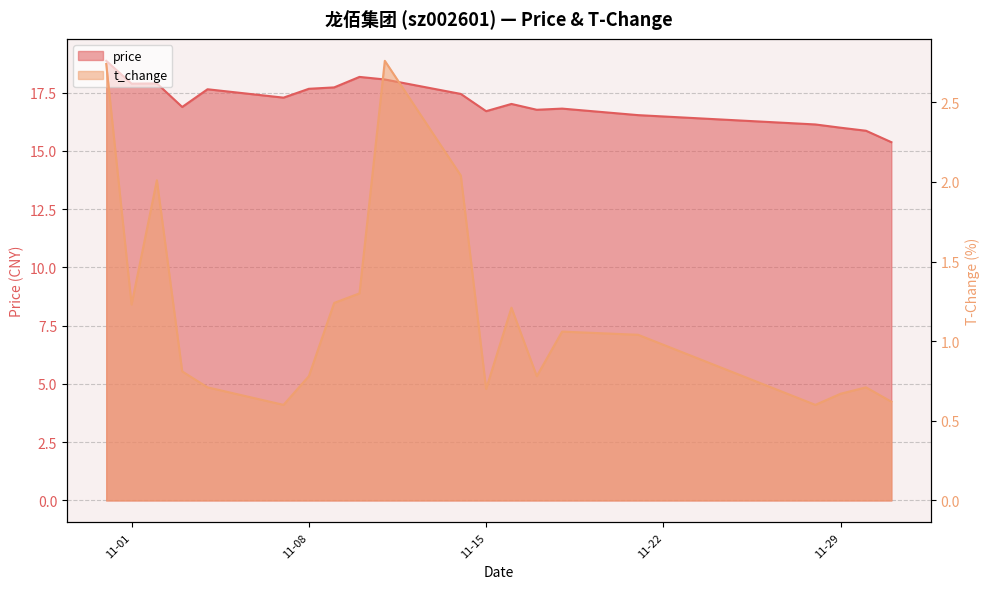

Reading left to right, extract all data points from this chart.

price: 18.9	17.9	17.9	16.9	17.6	17.3	17.7	17.7	18.2	18.1	17.4	16.7	17.0	16.8	16.8	16.5	16.1	16.0	15.9	15.4
t_change: 2.7	1.2	2.0	0.8	0.7	0.6	0.8	1.2	1.3	2.8	2.0	0.7	1.2	0.8	1.1	1.0	0.6	0.7	0.7	0.6